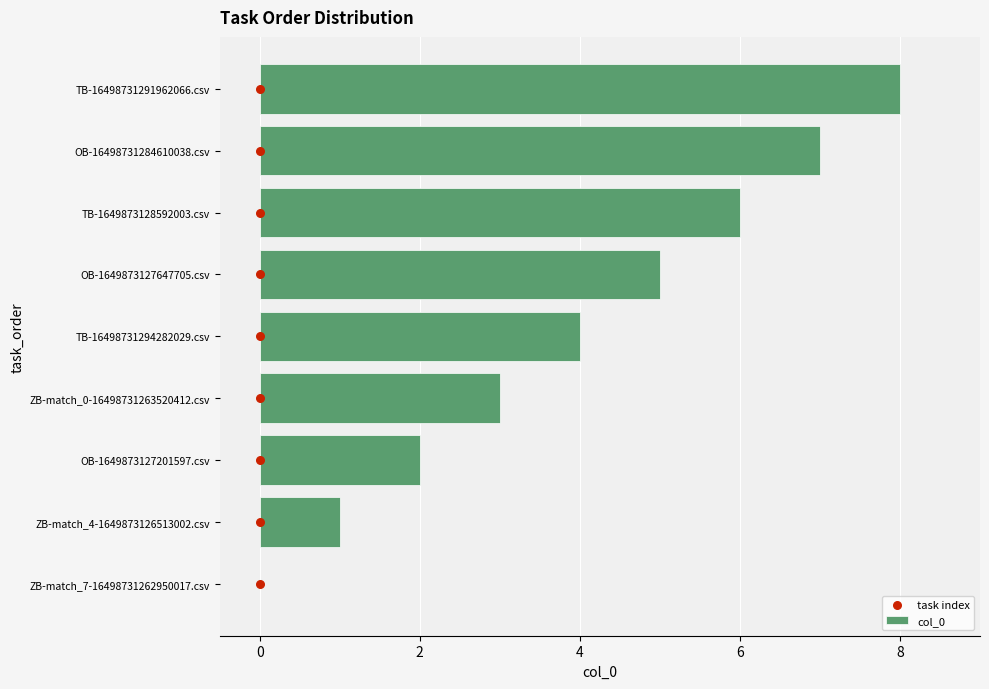

What are all the series names shown in the legend?

col_0, task index